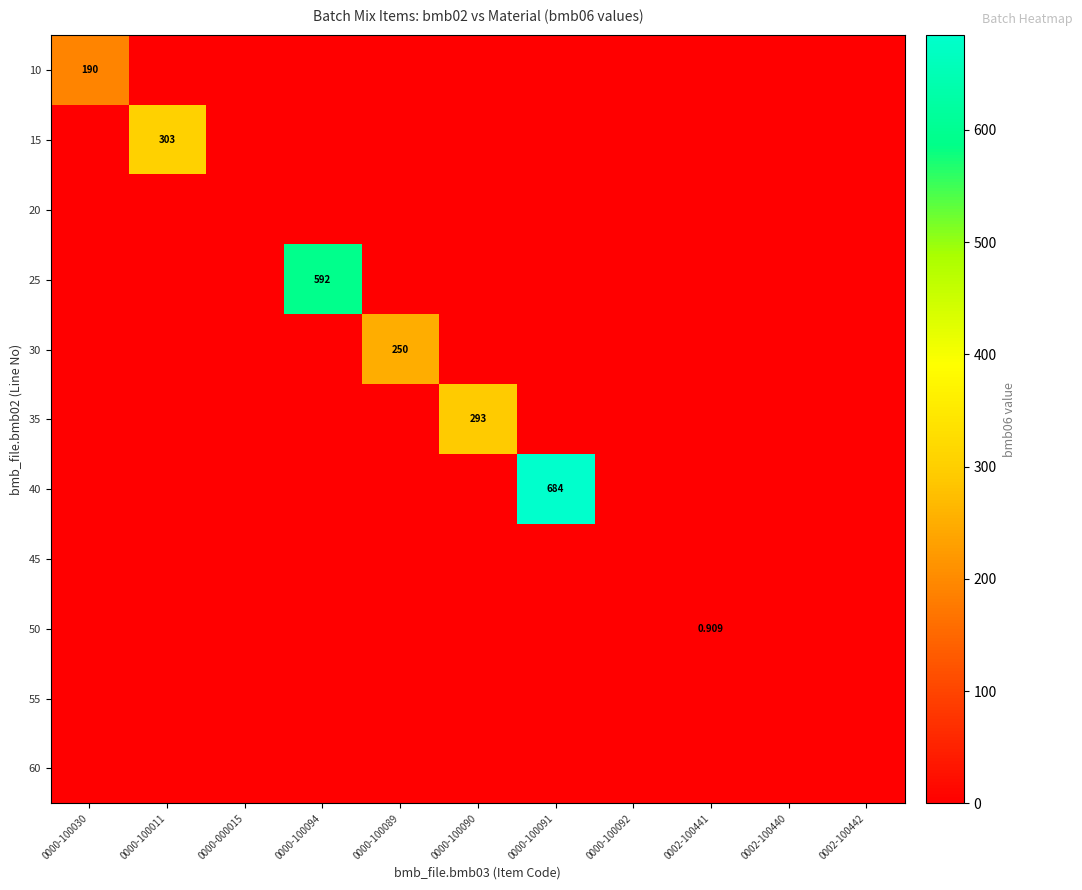

At 0000-100091, list the series in order from largest to smallest.

40, 10, 15, 20, 25, 30, 35, 45, 50, 55, 60